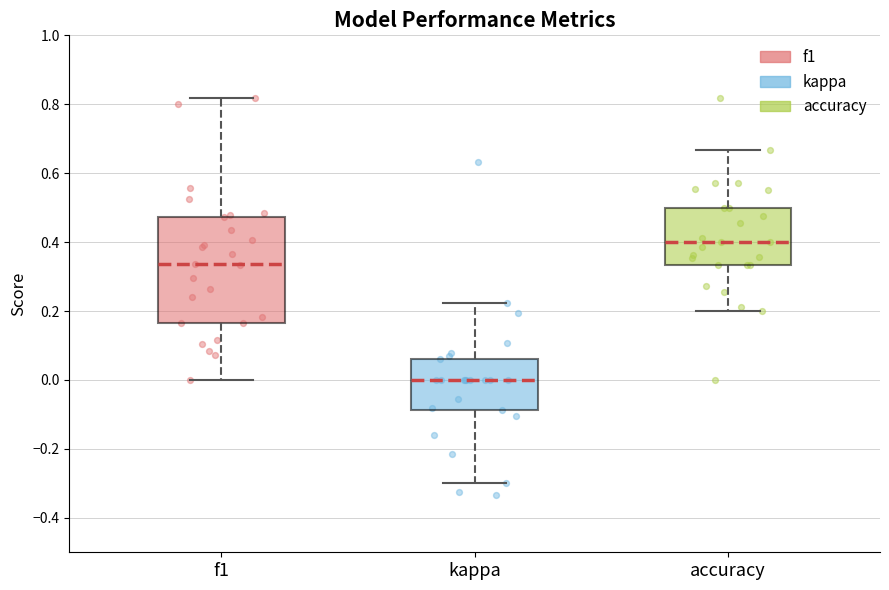

Reading left to right, read every box against the y-axis: the position of its median line, the range the box covers, and the ends of its whiskers. The values are not printed on the chart, so give them approximately, as read against the axis.

f1: median 0.34, box 0.16 to 0.48, whiskers 0.00 to 0.82
kappa: median 0.00, box -0.08 to 0.06, whiskers -0.30 to 0.22
accuracy: median 0.40, box 0.34 to 0.50, whiskers 0.20 to 0.66